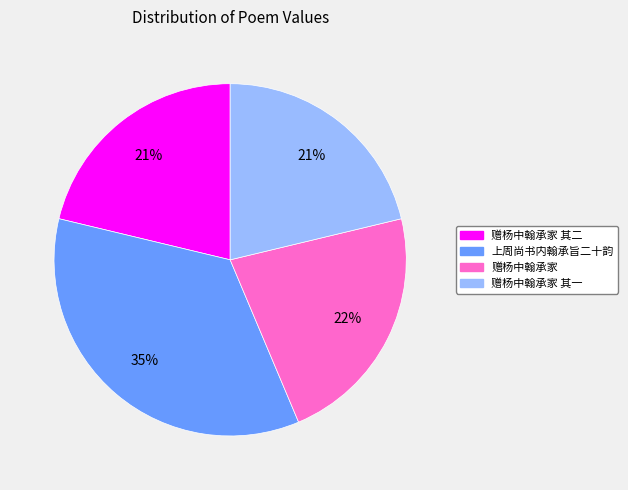

Combined, do 赠杨中翰承家 其一 and 上周尚书内翰承旨二十韵 account for over 50%?

Yes